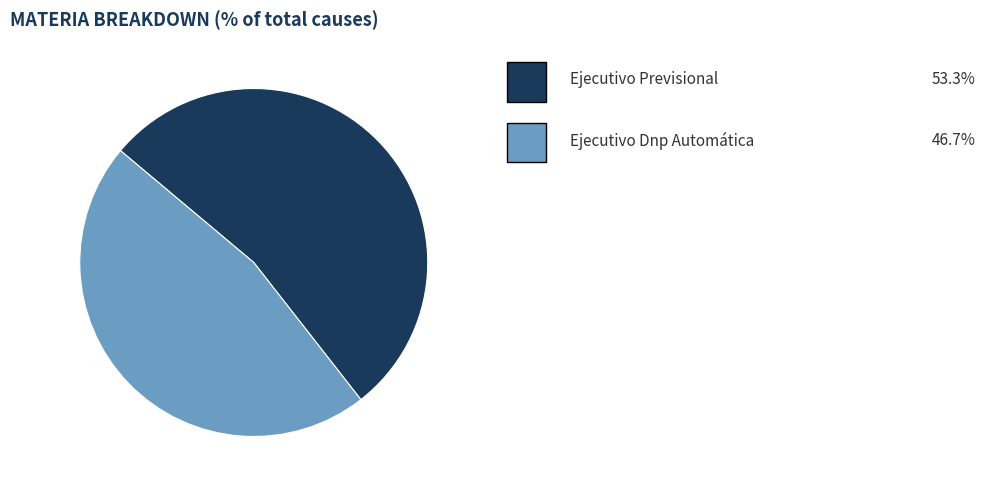

Does any single category account for the majority?

Yes